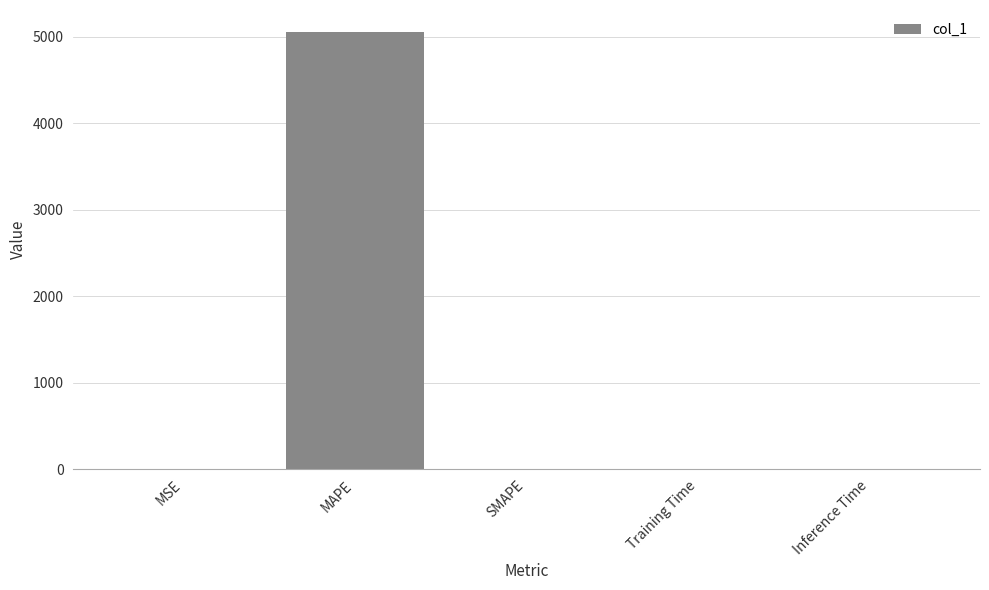

True or false: the data shows 0.5 at MSE.

True